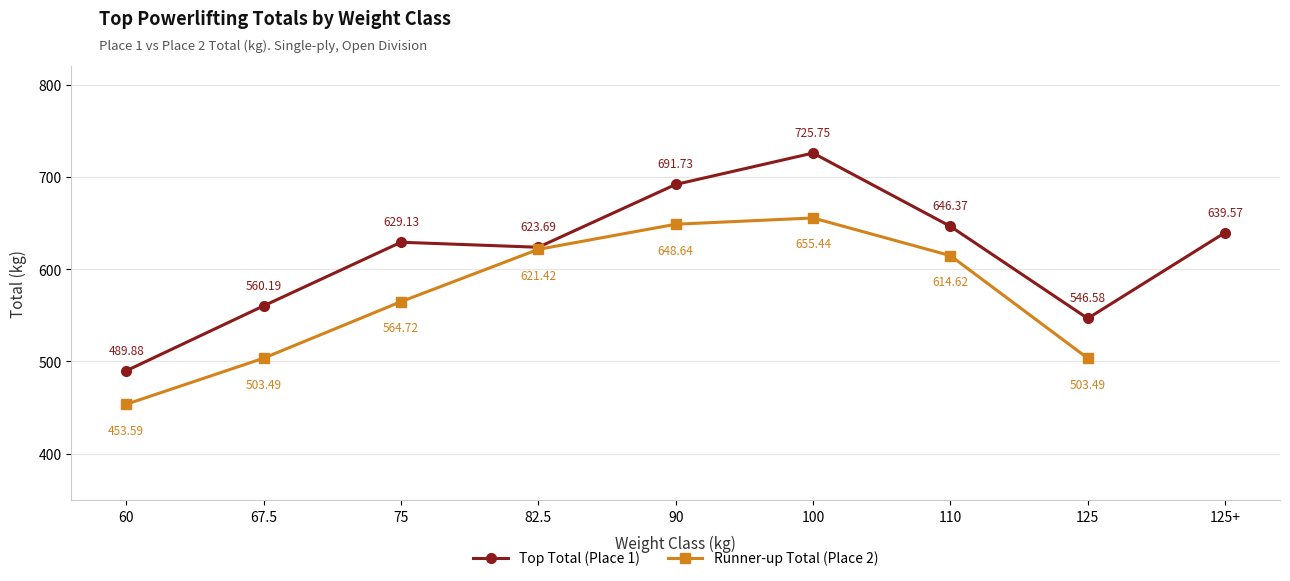

Which series has the widest spread of values?

Top Total (Place 1)